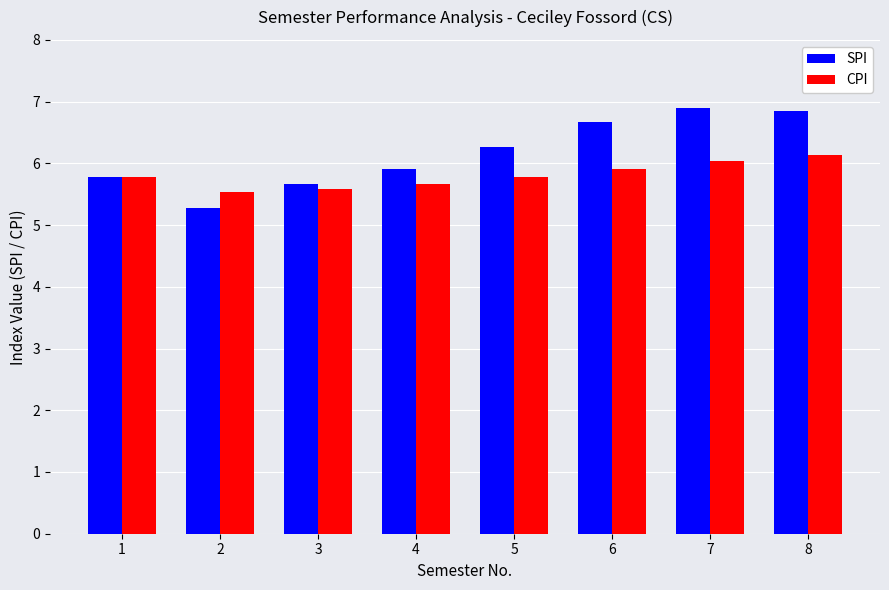

What is the approximate value of SPI at 4?

5.9